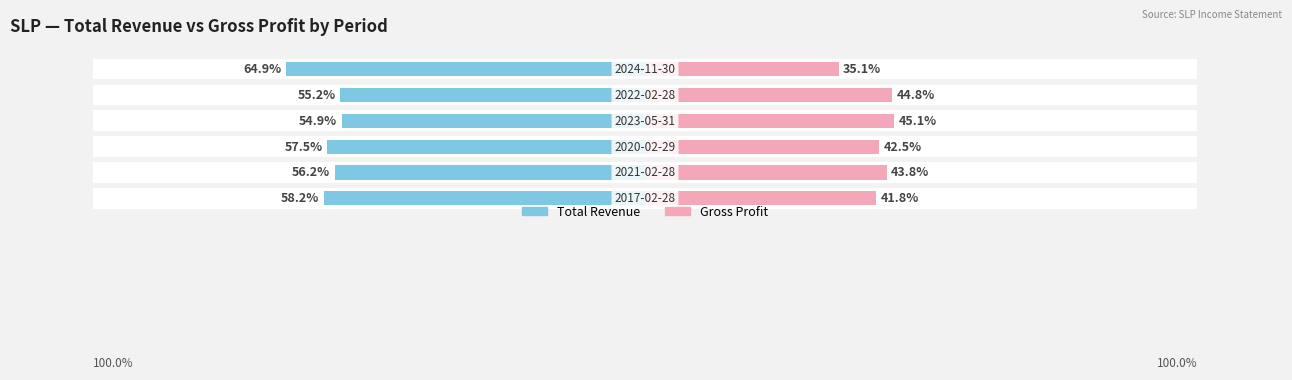

What is the value of the Total Revenue bar at the 6th from the left?

-64.9